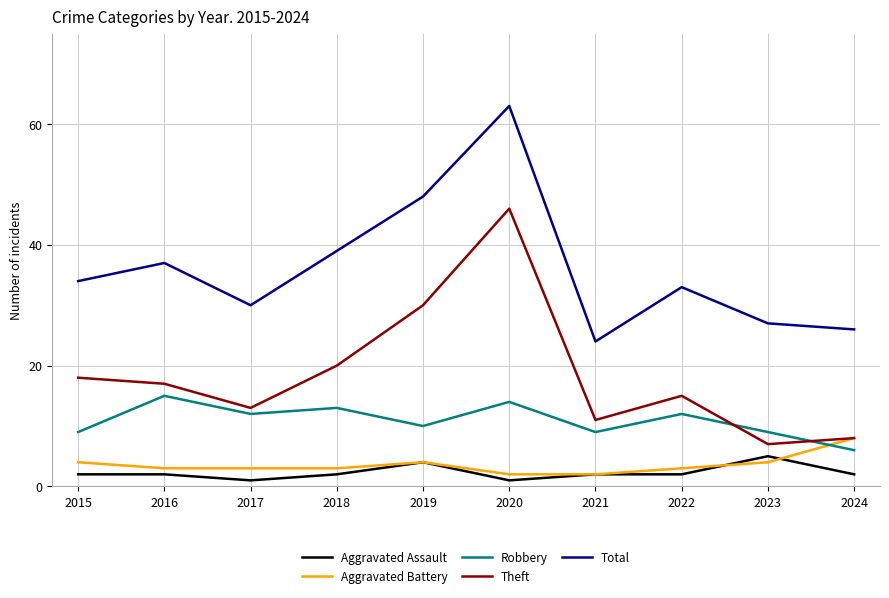

At which label does Total reach its minimum?

2021